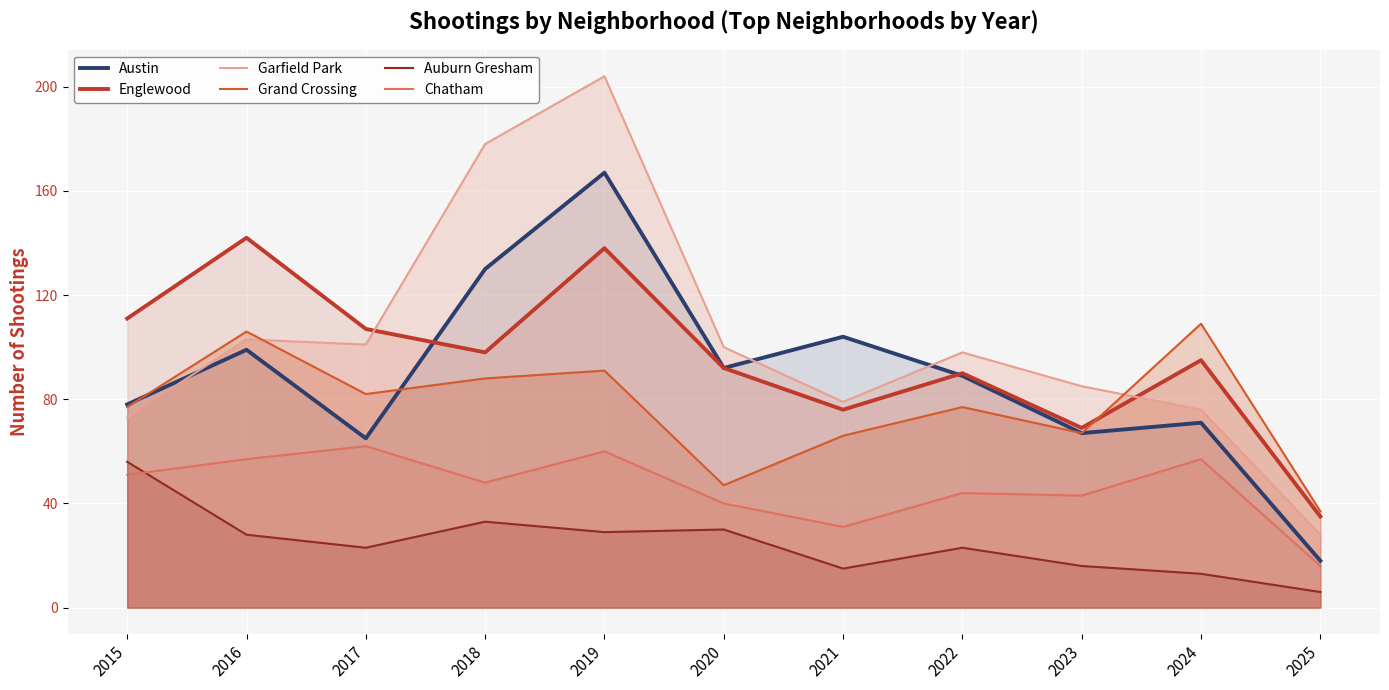

Reading left to right, transcribe all the data shown in this chart.

Austin: 2015=78	2016=99	2017=65	2018=130	2019=167	2020=92	2021=104	2022=89	2023=67	2024=71	2025=18
Englewood: 2015=111	2016=142	2017=107	2018=98	2019=138	2020=92	2021=76	2022=90	2023=69	2024=95	2025=35
Garfield Park: 2015=73	2016=103	2017=101	2018=178	2019=204	2020=100	2021=79	2022=98	2023=85	2024=76	2025=28
Grand Crossing: 2015=77	2016=106	2017=82	2018=88	2019=91	2020=47	2021=66	2022=77	2023=67	2024=109	2025=37
Auburn Gresham: 2015=56	2016=28	2017=23	2018=33	2019=29	2020=30	2021=15	2022=23	2023=16	2024=13	2025=6
Chatham: 2015=51	2016=57	2017=62	2018=48	2019=60	2020=40	2021=31	2022=44	2023=43	2024=57	2025=16